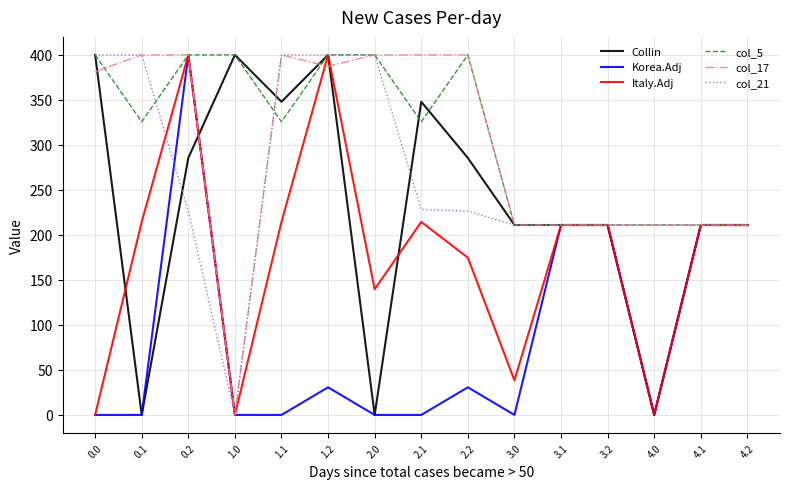

What is the difference between the highest and lowest values at 0.0?

400.0